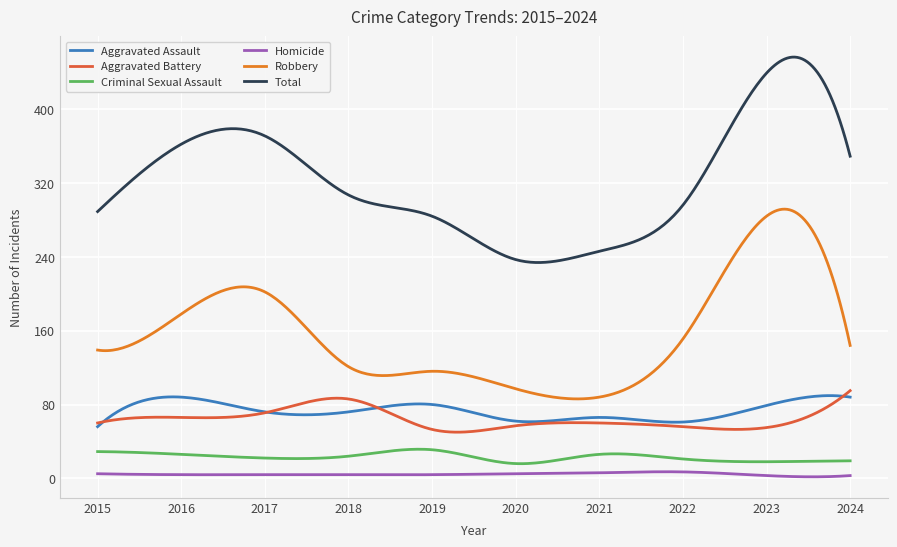

Which series has the largest range (max minus min)?

Total